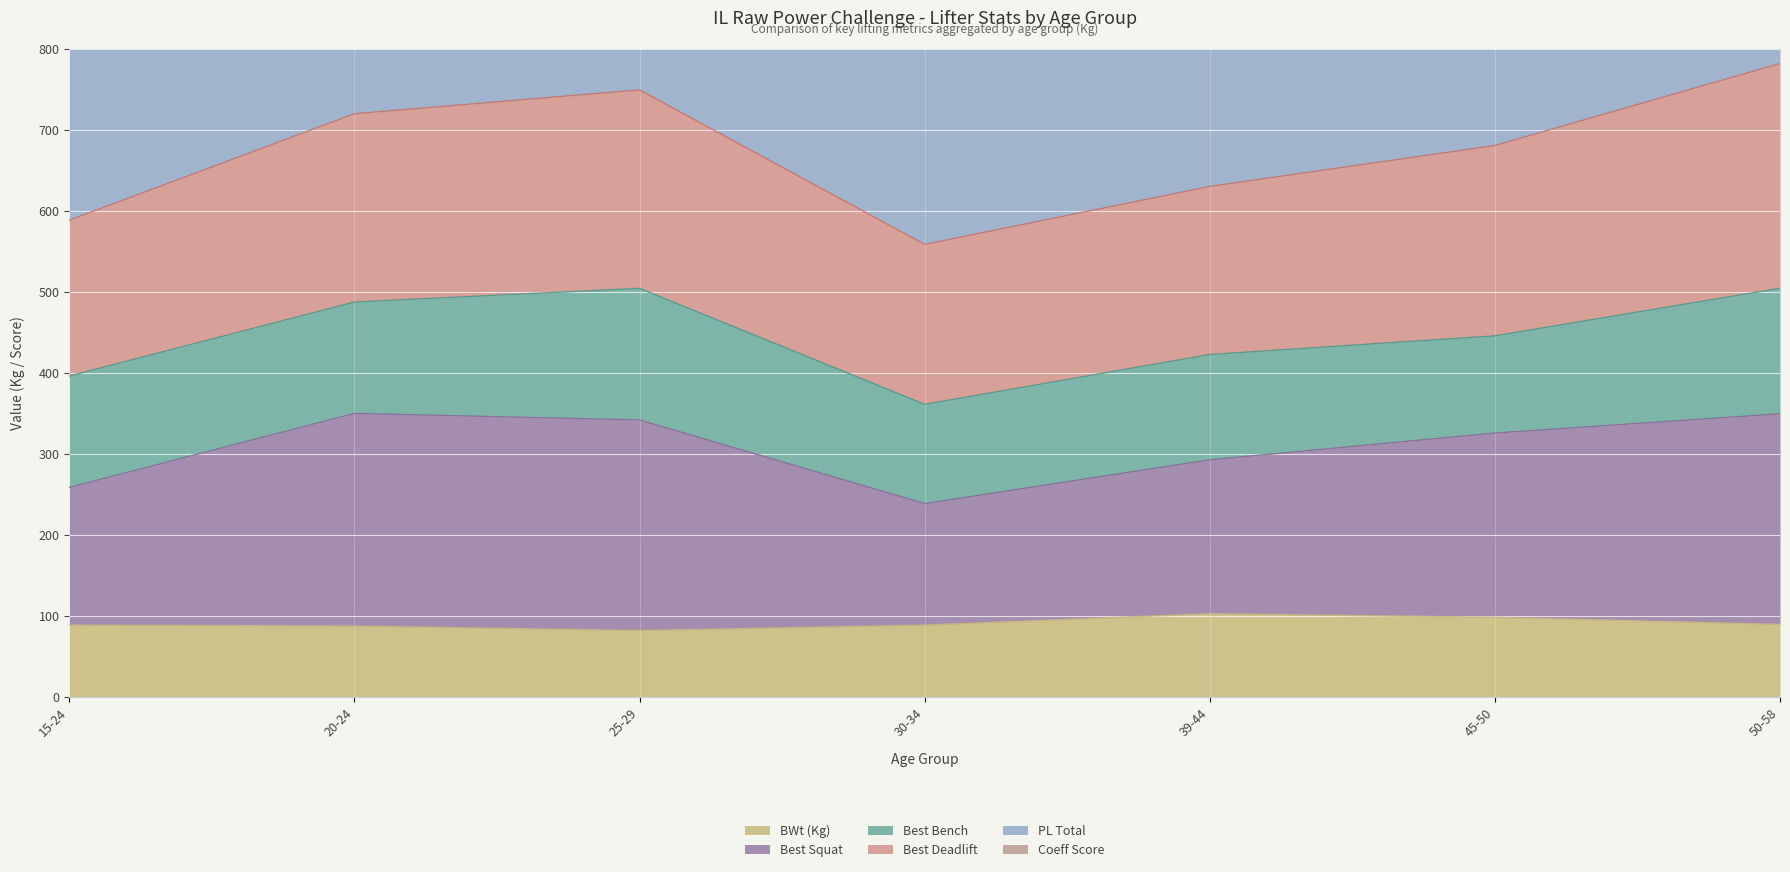

In BWt (Kg), how many points are higher than both neighbors (excluding endpoints)?

1